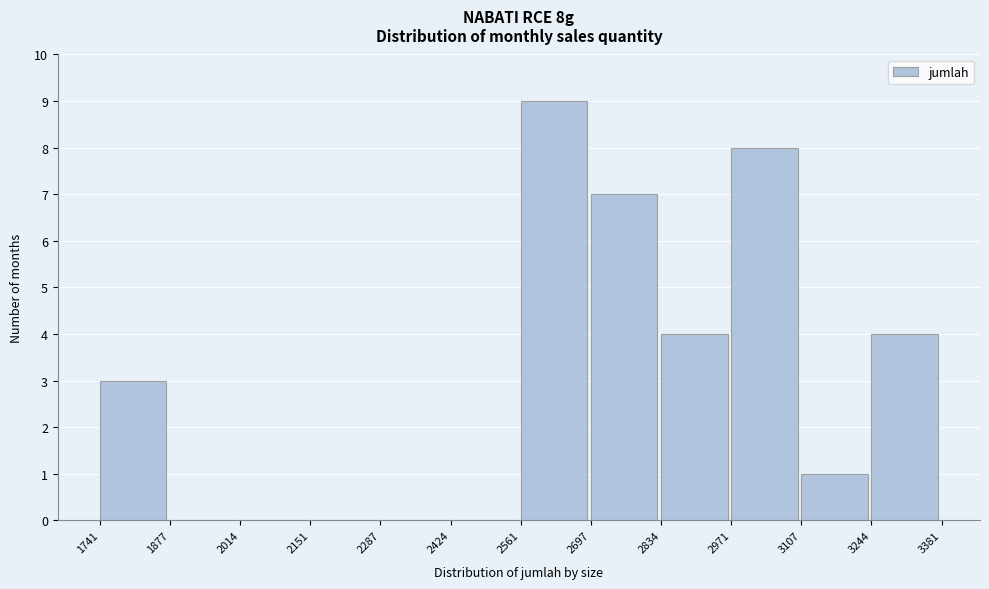

Over which range of the x-axis is the bar tallest?

2561 to 2697